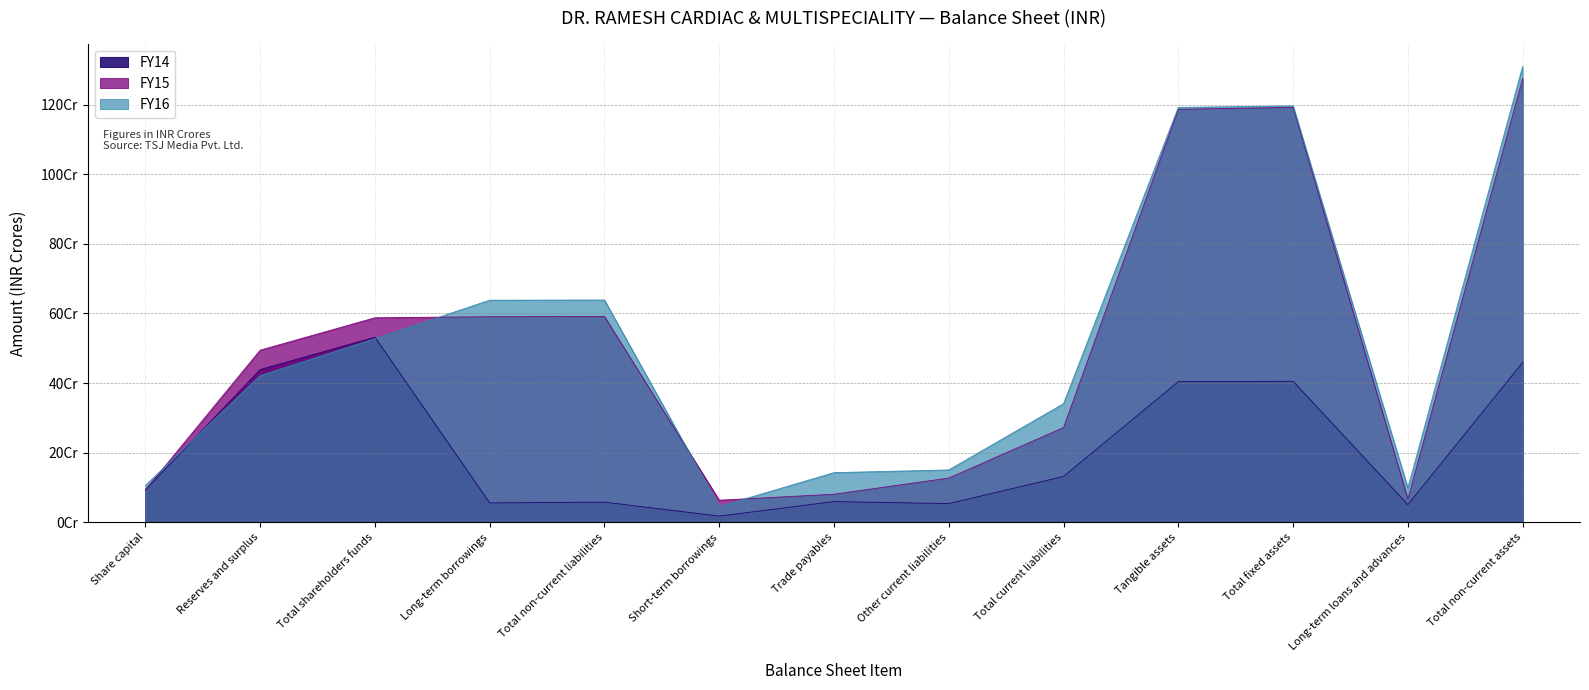

Is it true that FY15 equals 8.1 at Trade payables?

True